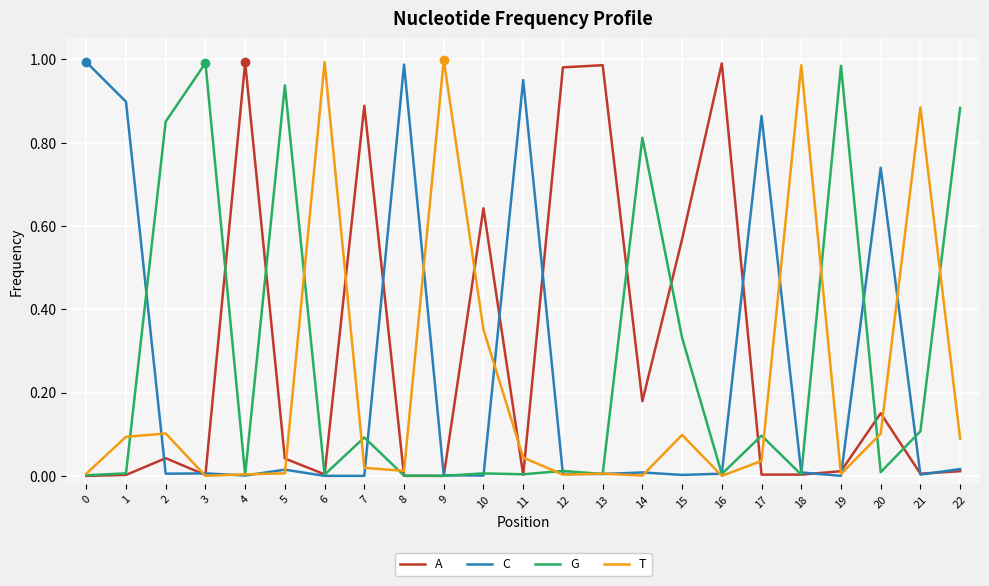

List the series in order of their overall mean, highest first.

A, G, C, T